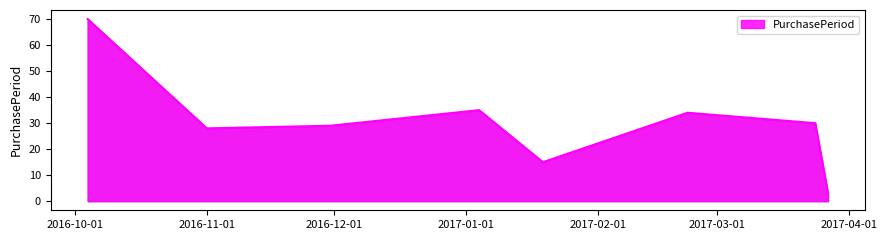

What is the greatest value displayed?

70